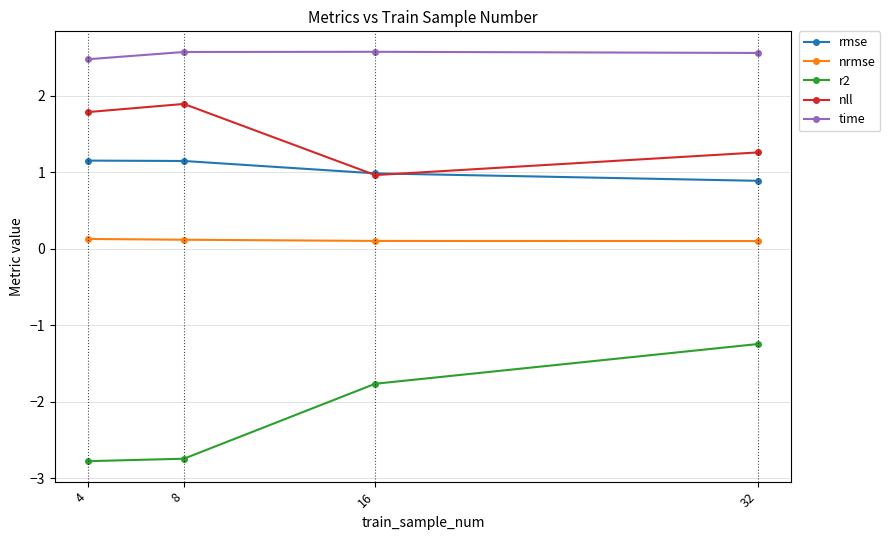

True or false: nll has a value of 0.5 at 8.

False